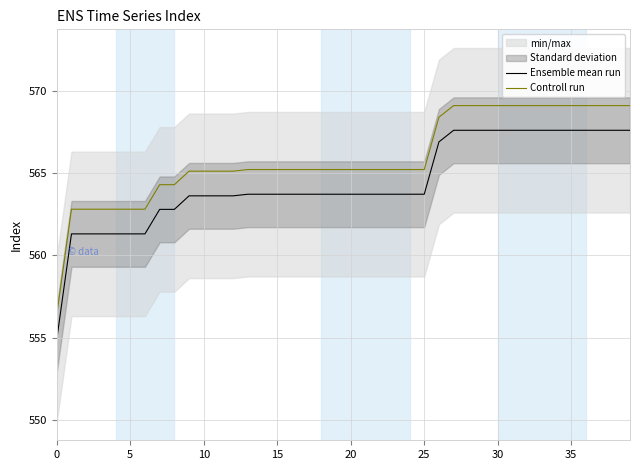

True or false: Controll run and Ensemble mean run intersect in this chart.

False